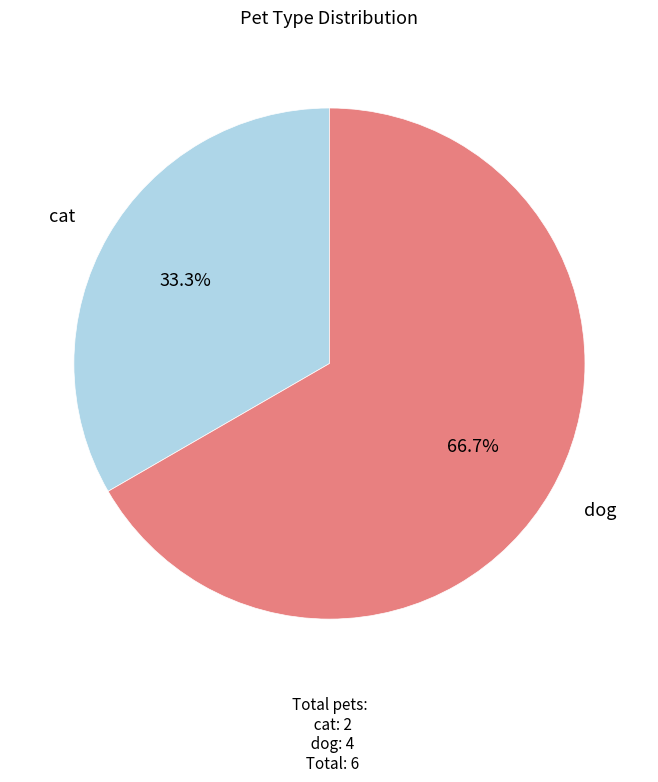

To the nearest percent, what is the difference between the cat and dog slice percentages?

33%